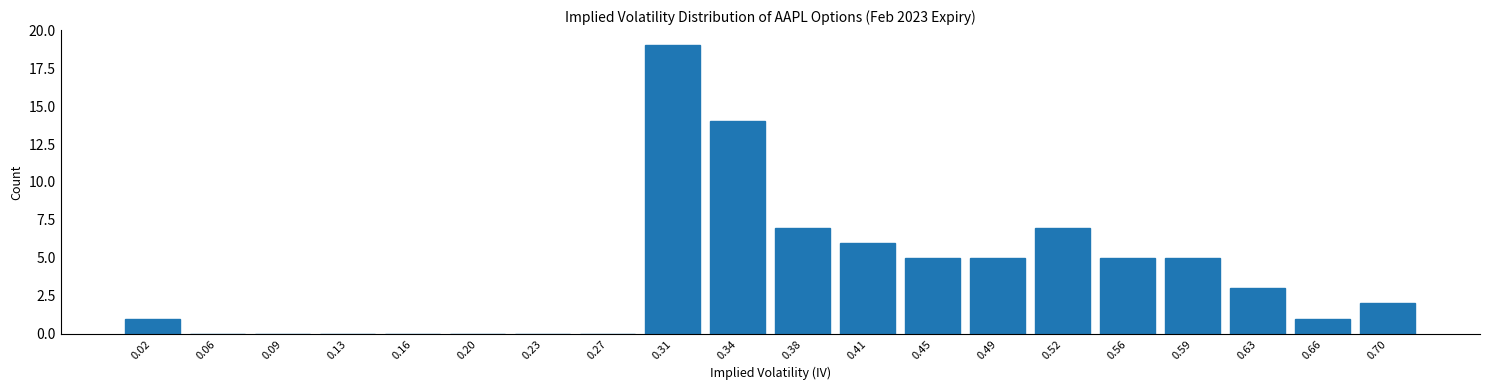

Reading right to left, what are all the values shown in this chart?

0.70=2	0.66=1	0.63=3	0.59=5	0.56=5	0.52=7	0.49=5	0.45=5	0.41=6	0.38=7	0.34=14	0.31=19	0.27=0	0.23=0	0.20=0	0.16=0	0.13=0	0.09=0	0.06=0	0.02=1